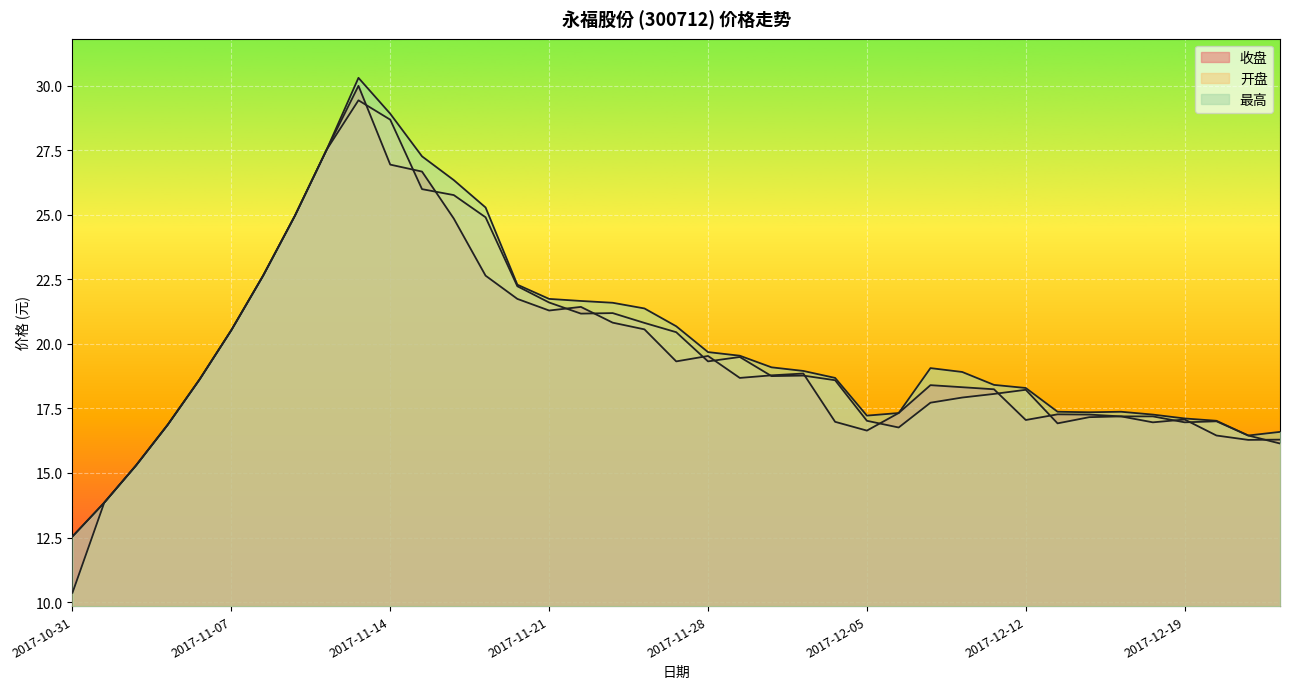

Reading left to right, extract all data points from this chart.

收盘: 12.5	13.8	15.3	16.9	18.6	20.5	22.6	25.0	27.5	30.0	26.9	26.7	24.9	22.6	21.7	21.3	21.4	20.8	20.6	19.3	19.5	18.7	18.8	18.9	17.0	16.6	17.3	18.4	18.3	18.2	17.1	17.3	17.3	17.2	17.0	17.1	16.4	16.3	16.3
开盘: 10.4	13.8	15.3	16.9	18.6	20.5	22.6	25.0	27.5	29.4	28.7	26.0	25.8	24.9	22.2	21.6	21.2	21.2	20.8	20.4	19.3	19.5	18.8	18.8	18.6	17.0	16.8	17.7	17.9	18.1	18.2	16.9	17.2	17.2	17.2	17.0	17.0	16.4	16.1
最高: 12.5	13.8	15.3	16.9	18.6	20.5	22.6	25.0	27.5	30.3	28.9	27.3	26.3	25.3	22.3	21.7	21.7	21.6	21.4	20.7	19.7	19.5	19.1	18.9	18.7	17.2	17.3	19.1	18.9	18.4	18.3	17.4	17.4	17.4	17.3	17.1	17.0	16.4	16.6